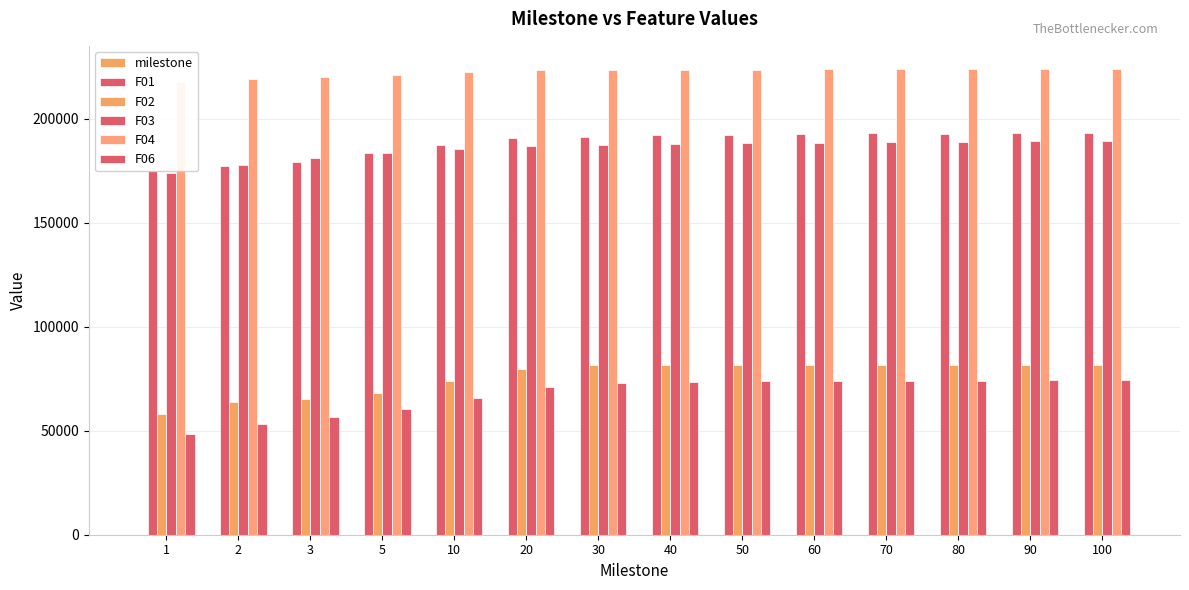

At which label is F01 closest to 183912?

5